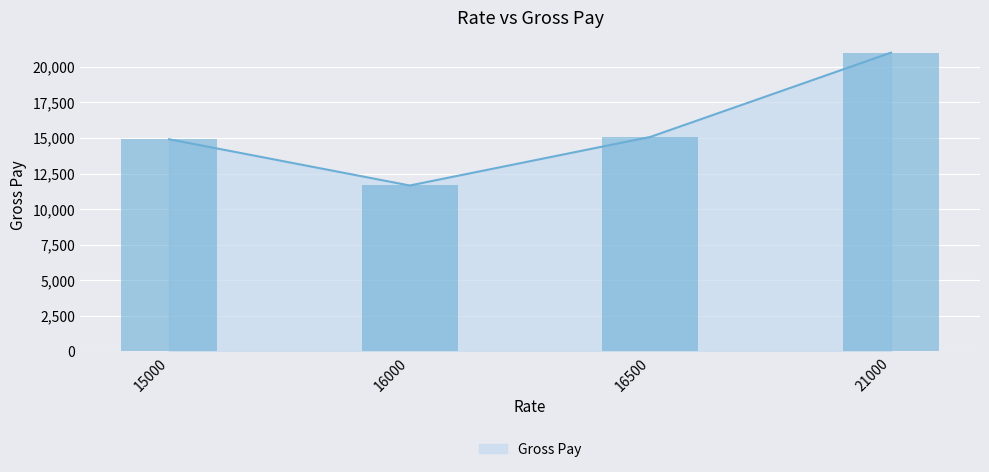

Reading left to right, list all the values displayed in this chart.

15000=14913.8	16000=11663.9	16500=15076.7	21000=21000.0